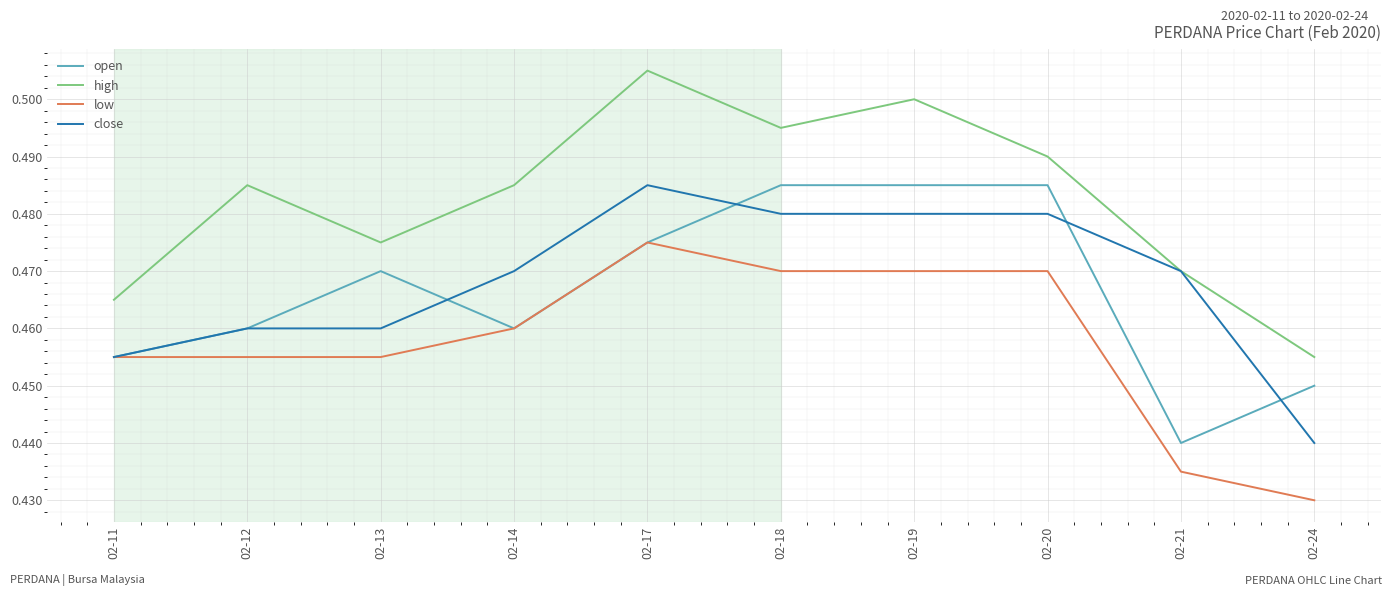

True or false: low and high cross at least once.

False